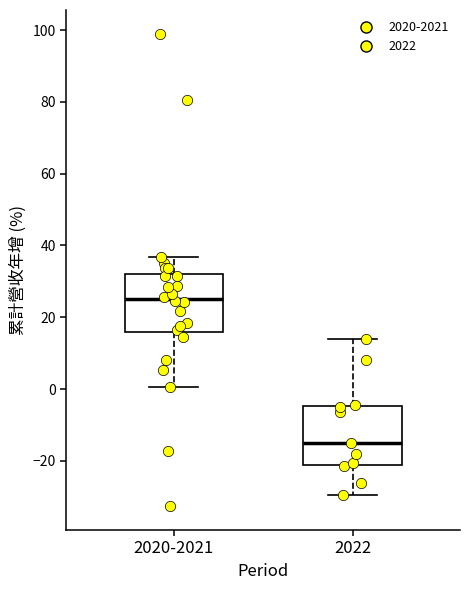

Reading left to right, read every box against the y-axis: the position of its median line, the range the box covers, and the ends of its whiskers. The values are not printed on the chart, so give them approximately, as read against the axis.

2020-2021: median 26, box 16 to 32, whiskers 0 to 36
2022: median -14, box -22 to -4, whiskers -30 to 14